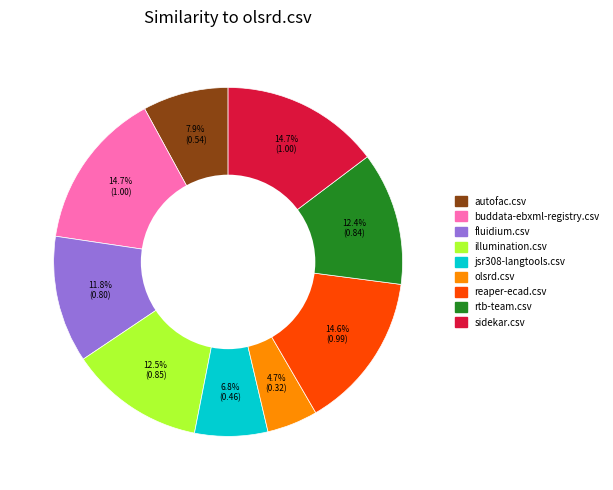

Is there any slice that represents more than half of the pie?

No